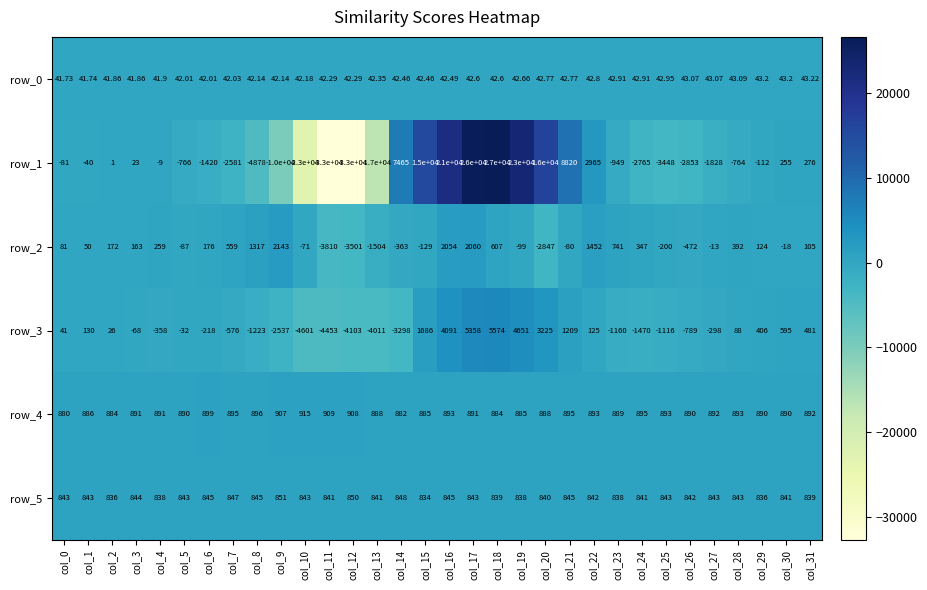

At which label does row_0 reach its peak?

col_31